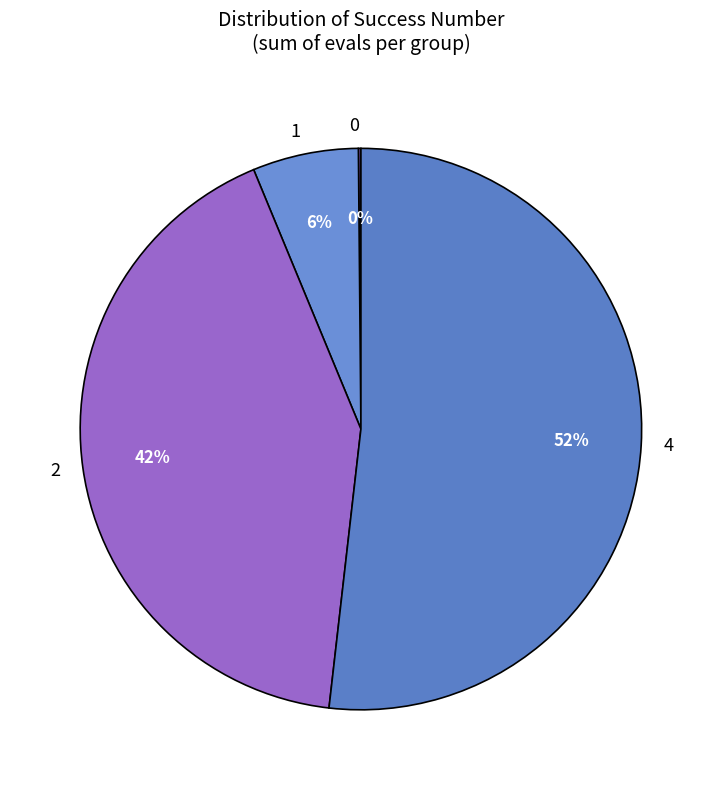

Which category has the biggest portion of the pie?

4